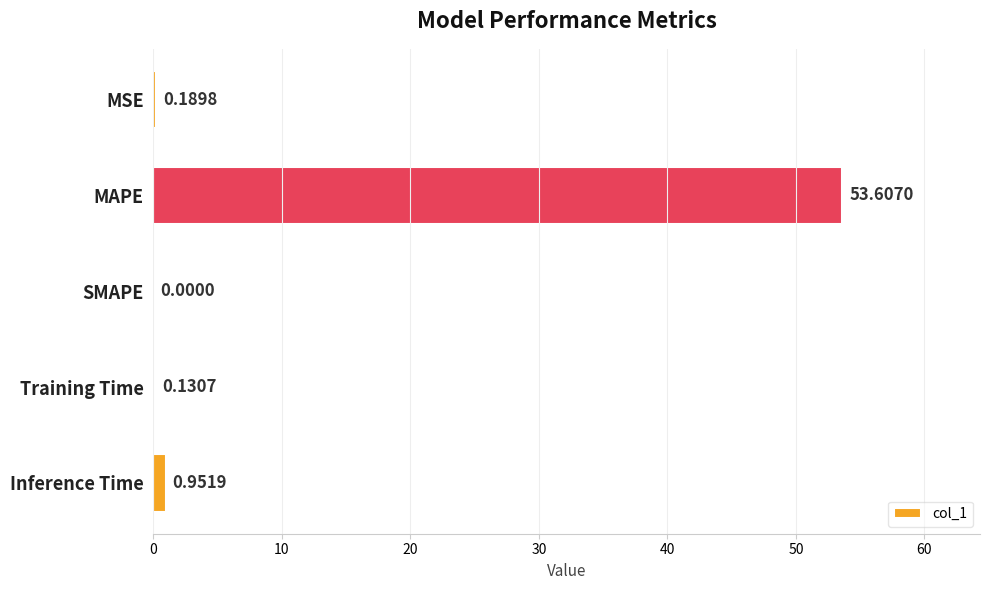

What is the sum of all values?

54.9